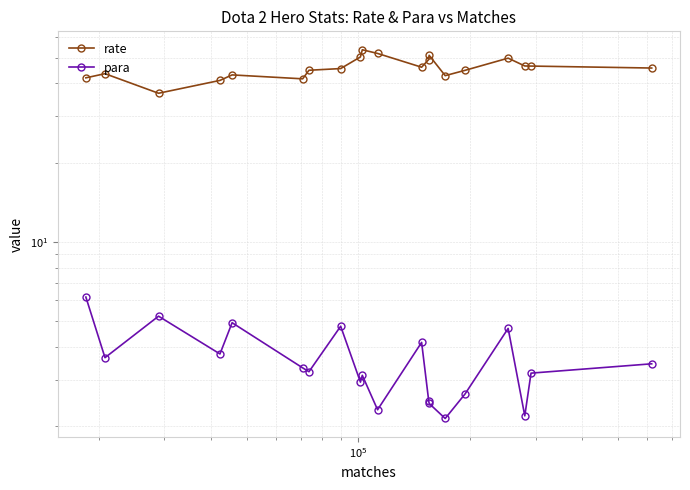

Rank the series by their maximum value, from highest to lowest.

rate, para